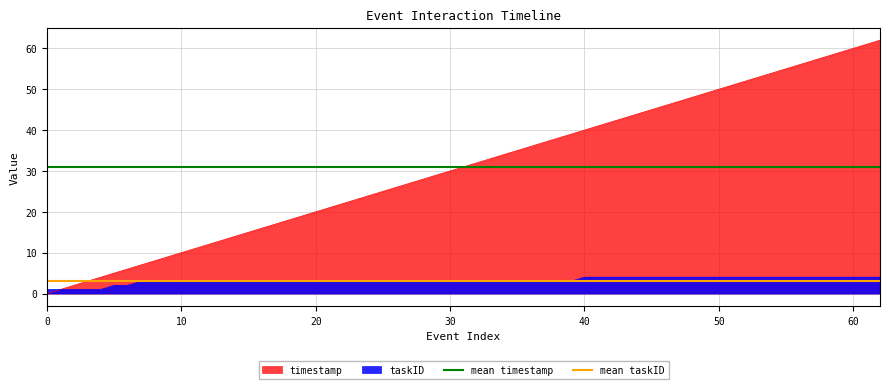

The timestamp series shows 20 at 20. True or false?

True